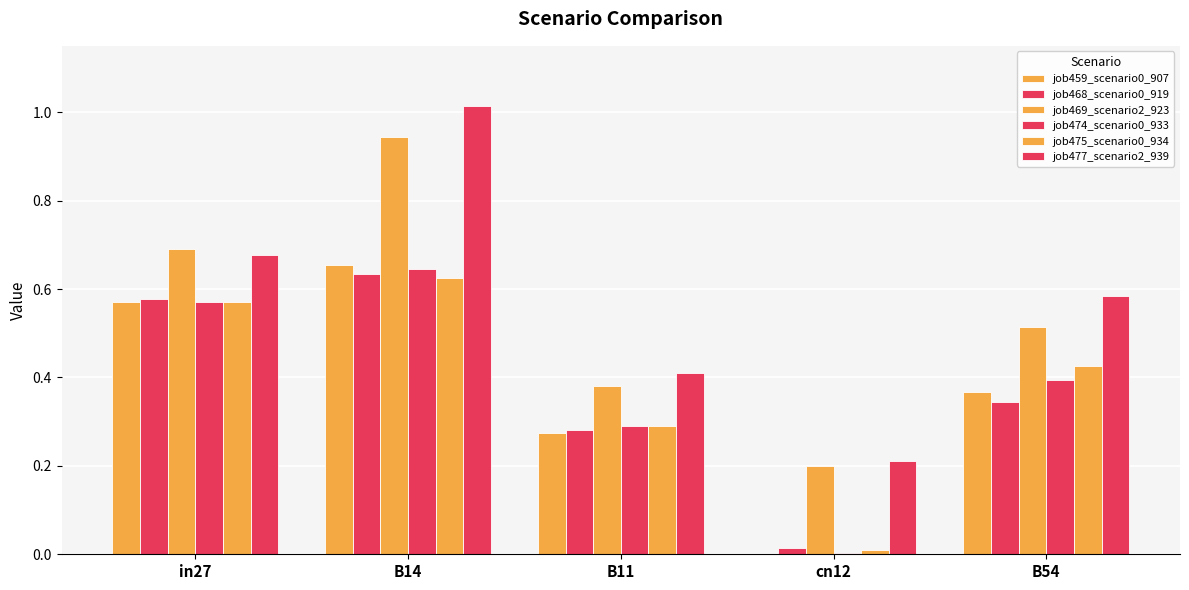

Where is job475_scenario0_934 nearest to the value 0?

cn12